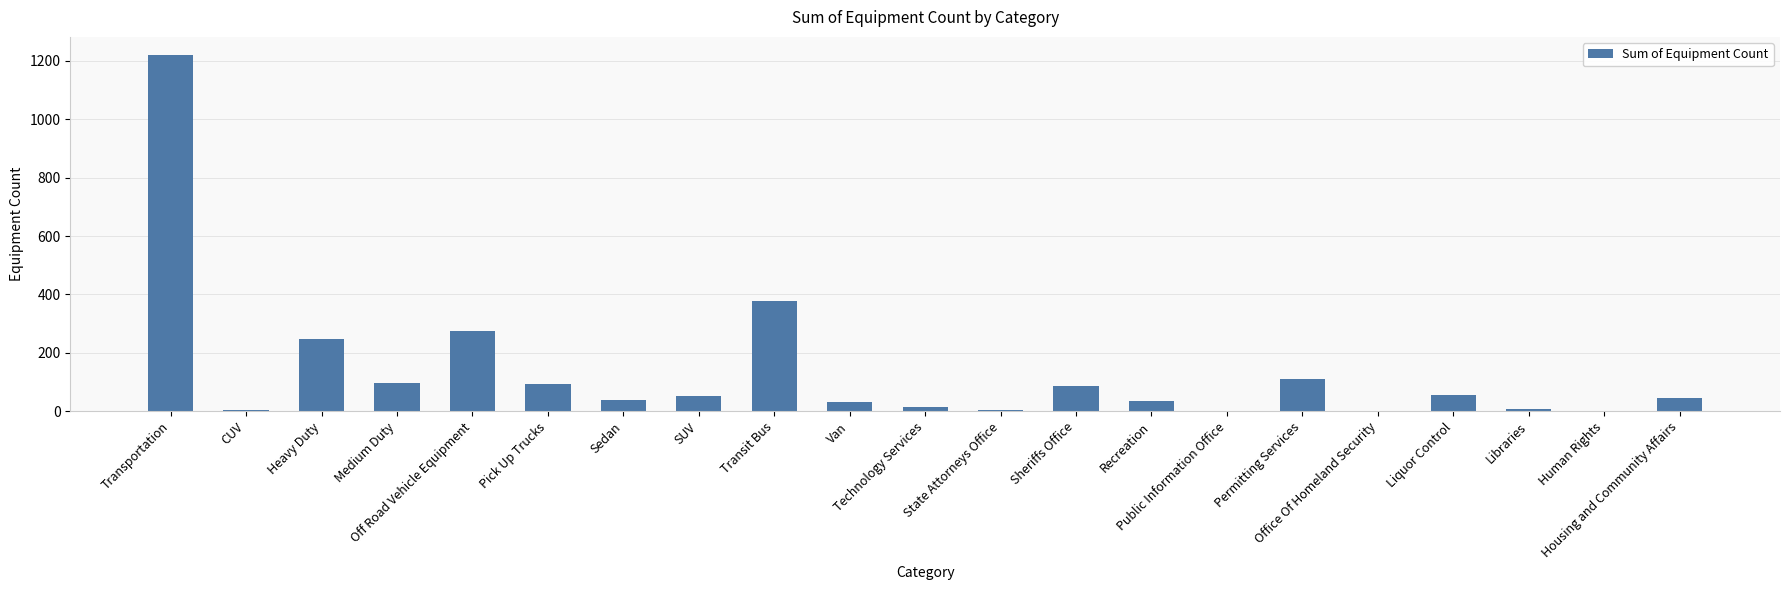

What is the sum of all values?

2803